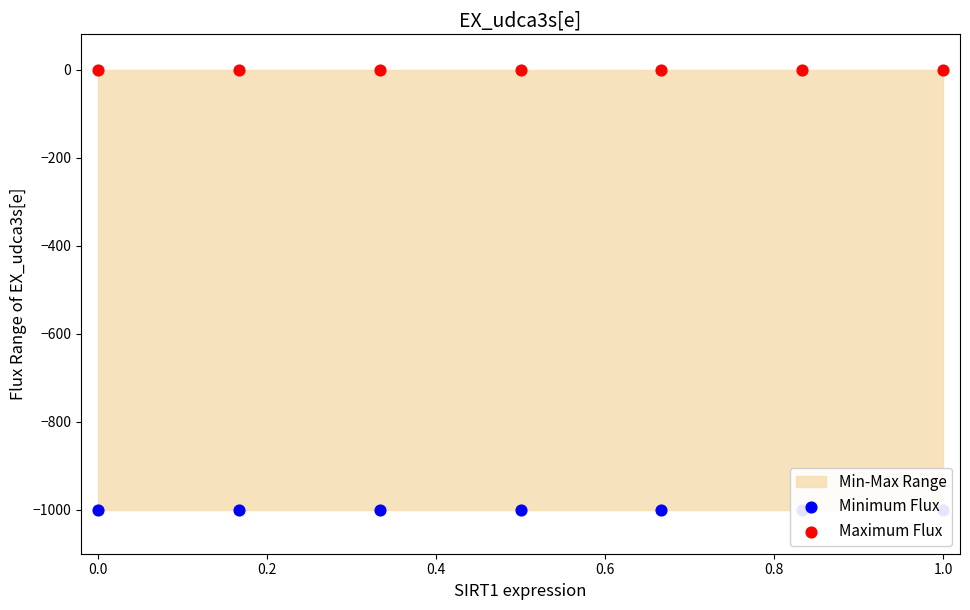

Which series reaches the maximum Y coordinate?

Maximum Flux